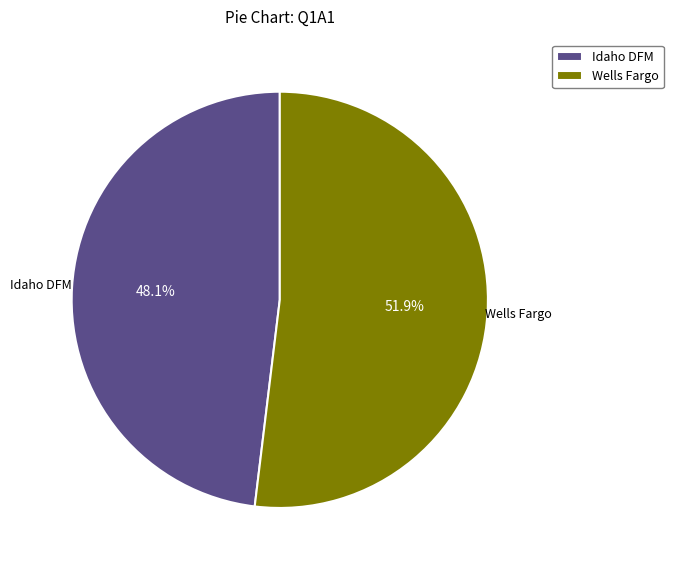

Does Idaho DFM represent more than half of the total?

No